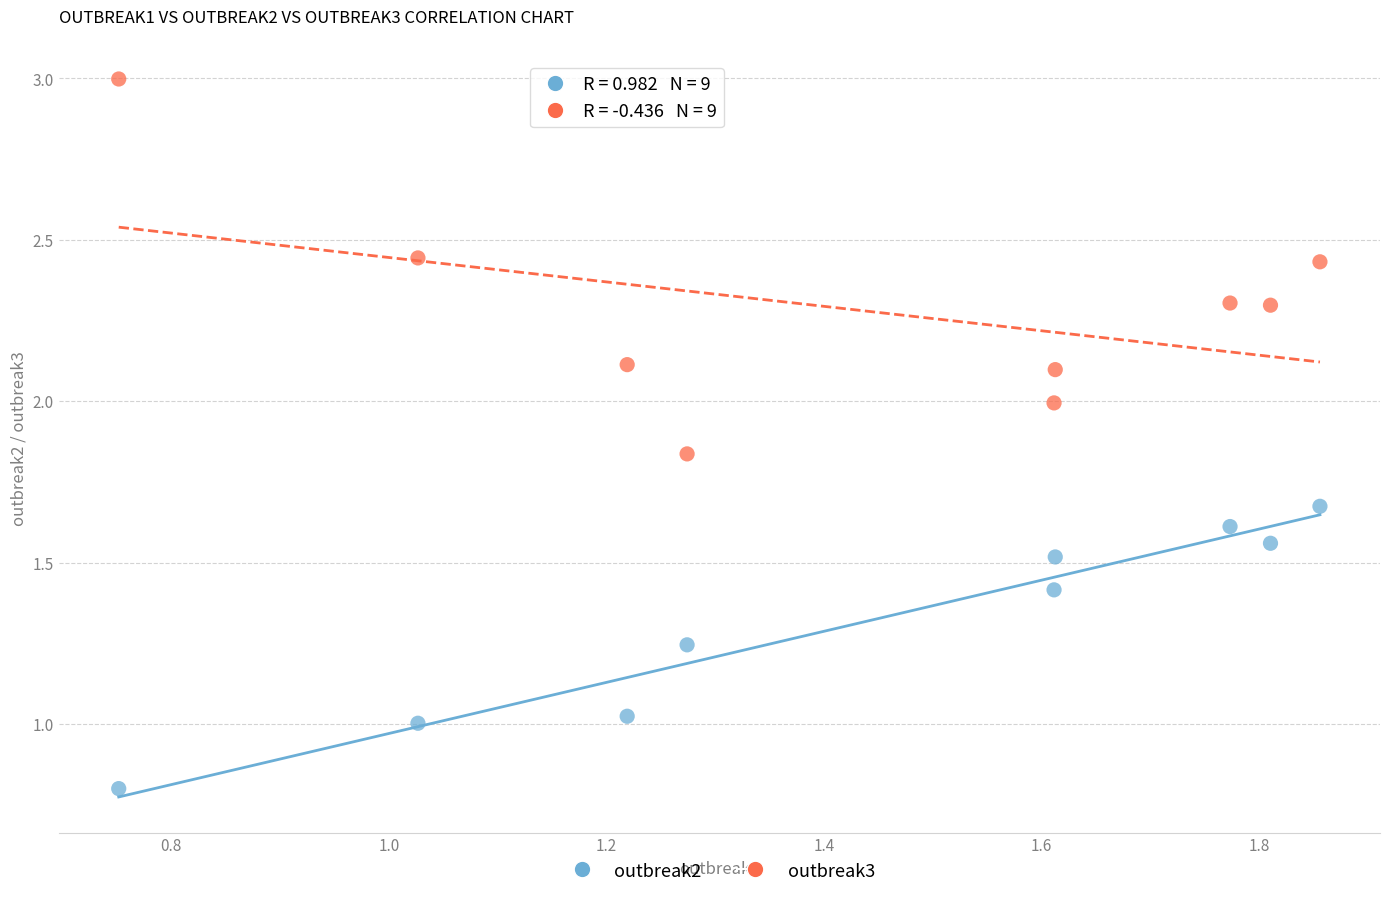

Across all data points, what is the range of X values (max minus min)?

1.1